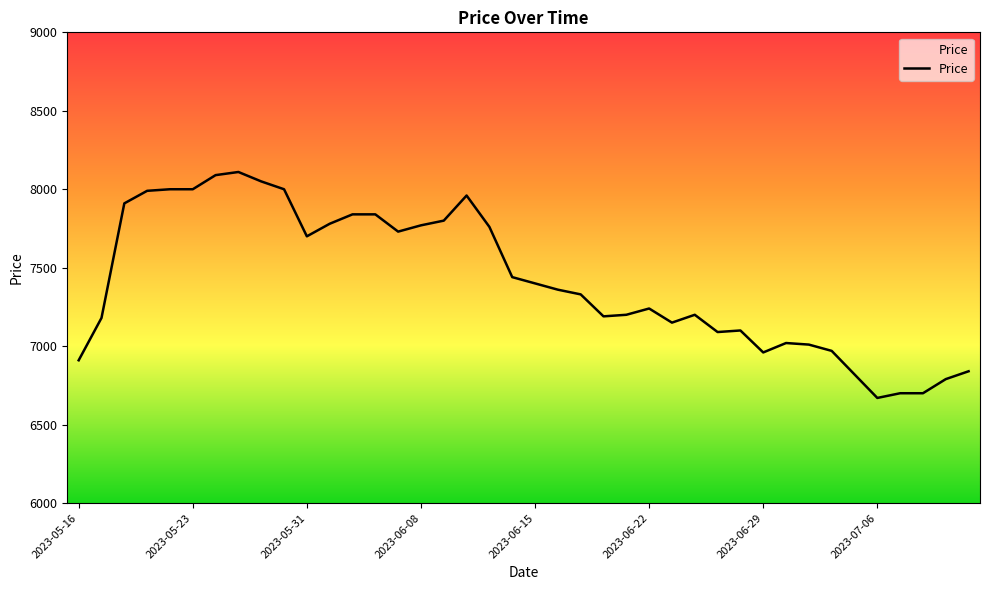

What is the smallest value displayed?

6670